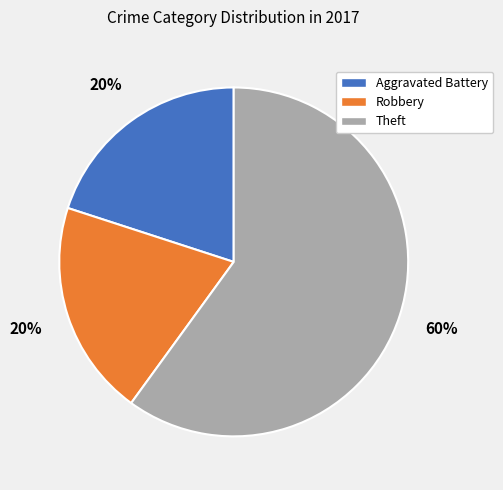

How many slices are in this pie chart?

3